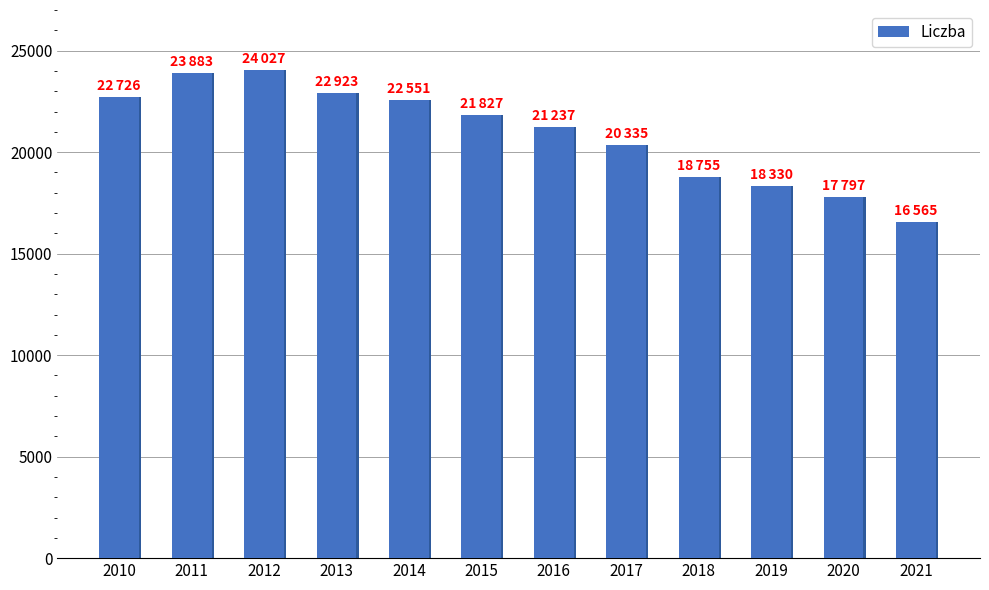

Is it true that the value at 2012 is 33364?

False